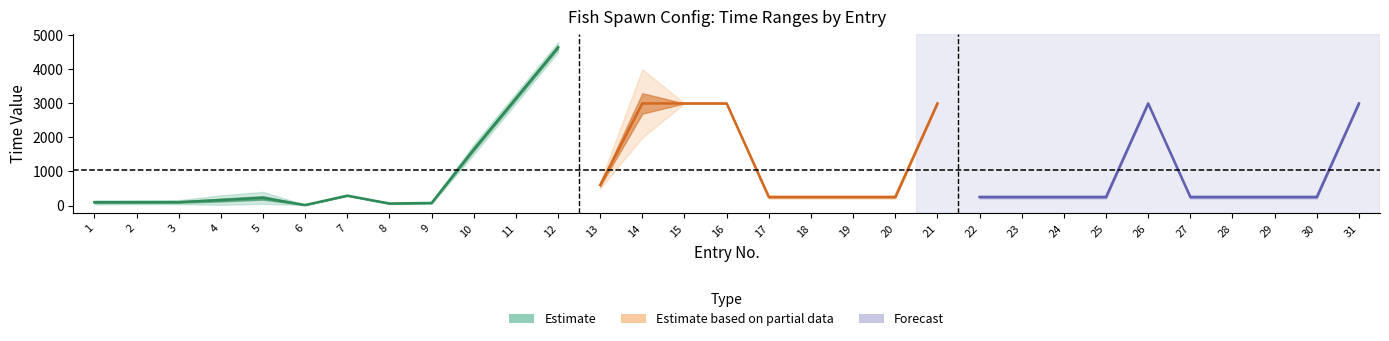

Is it true that max_time equals 300 at 24?

True